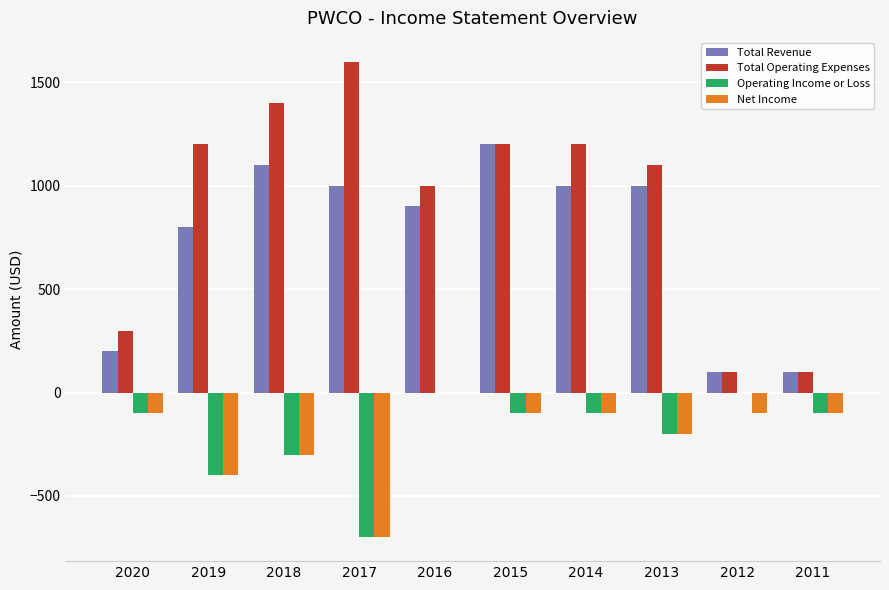

Count the number of data series in this chart.

4